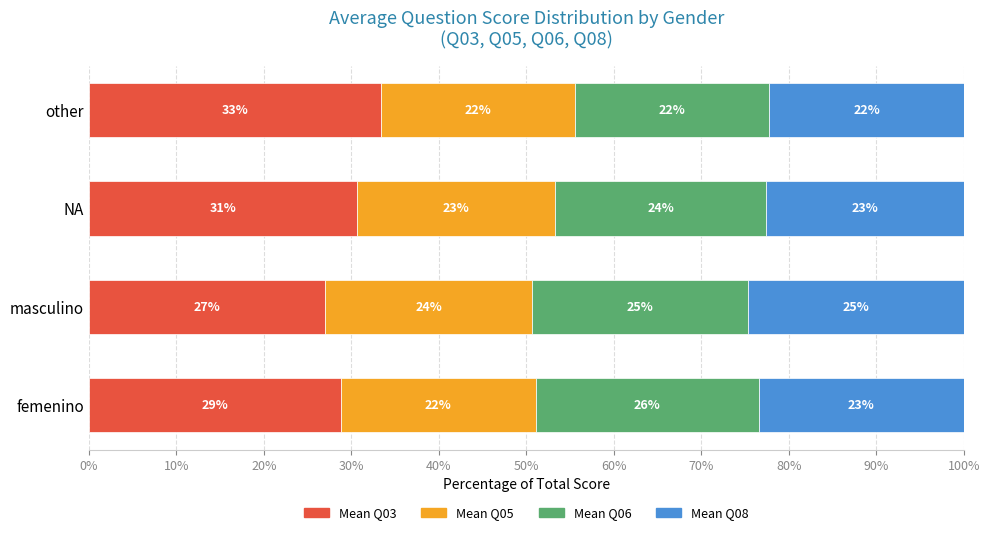

At how many categories does at least one series exceed 25?

4